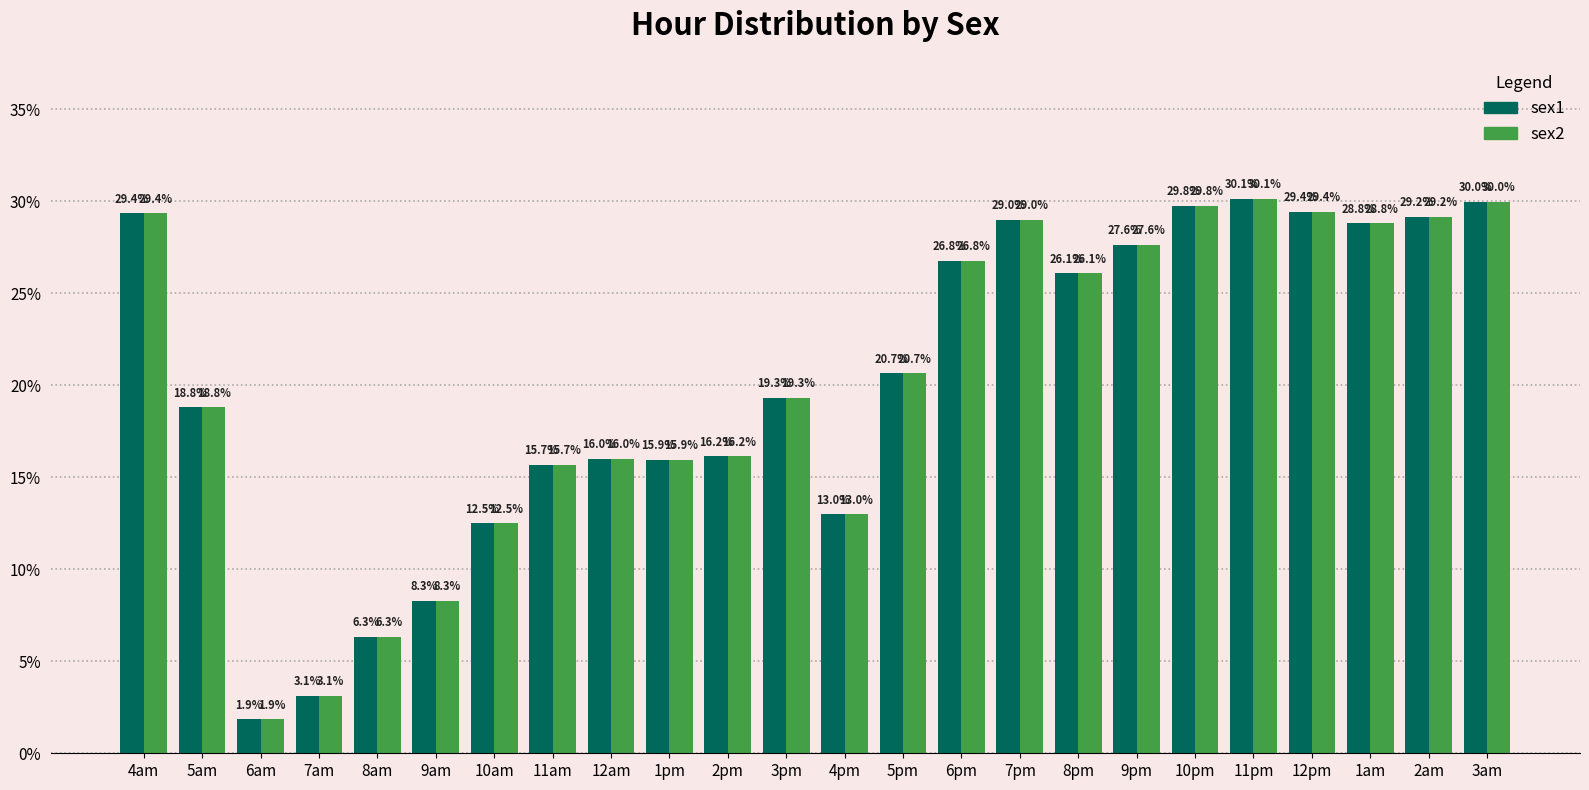

What is the label of the 5th bar from the left?

8am